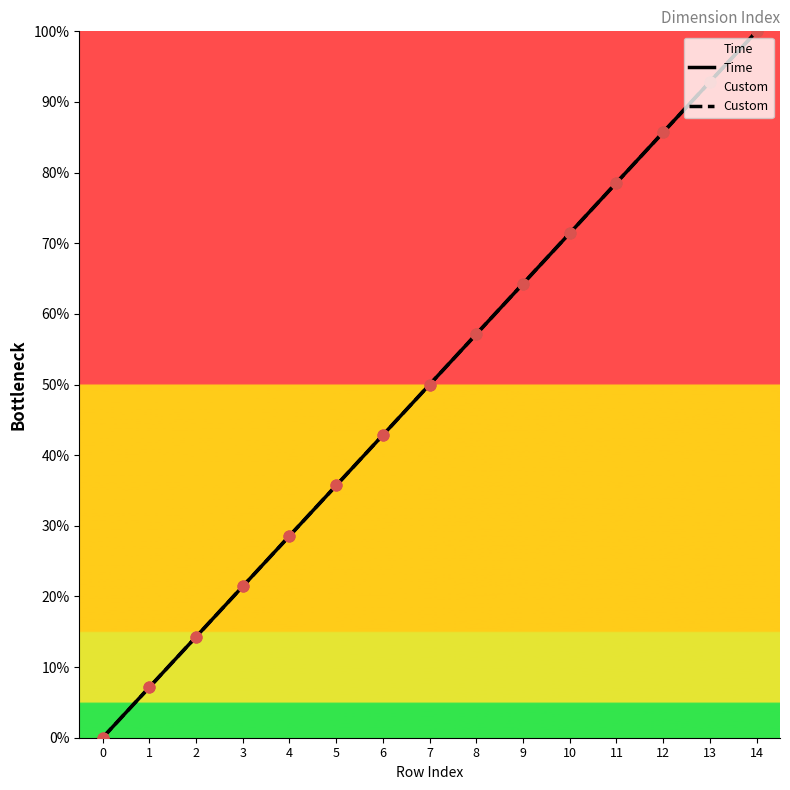

Which series has the widest spread of Y values?

Time